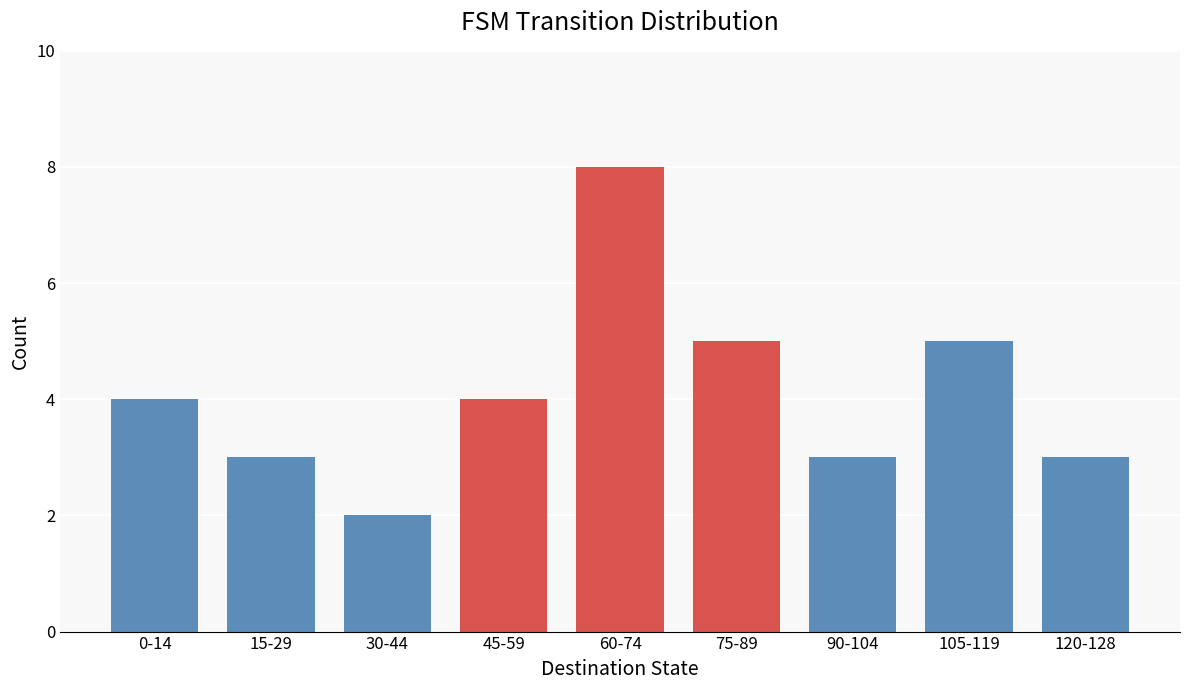

Reading left to right, extract all data points from this chart.

4	3	2	4	8	5	3	5	3